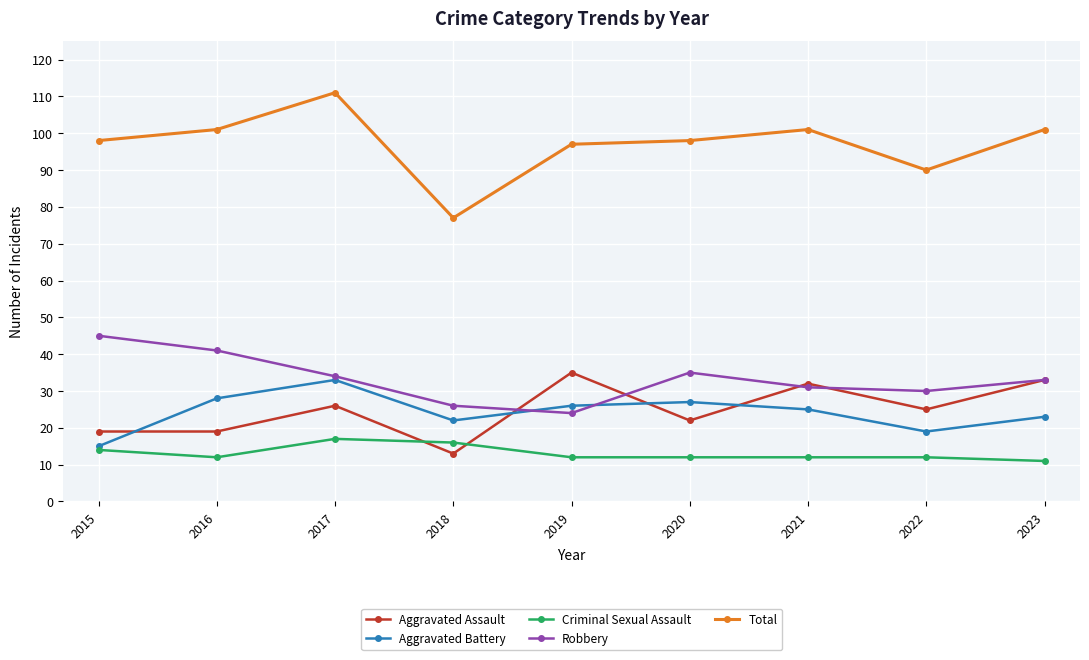

What is the maximum value for Aggravated Assault?

35